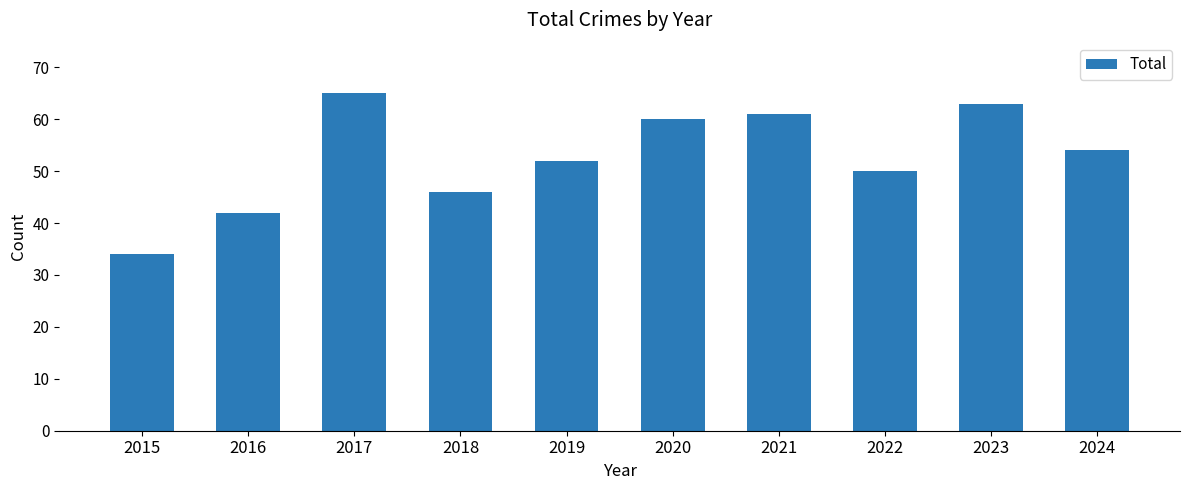

What is the value of the 4th bar from the left?

46